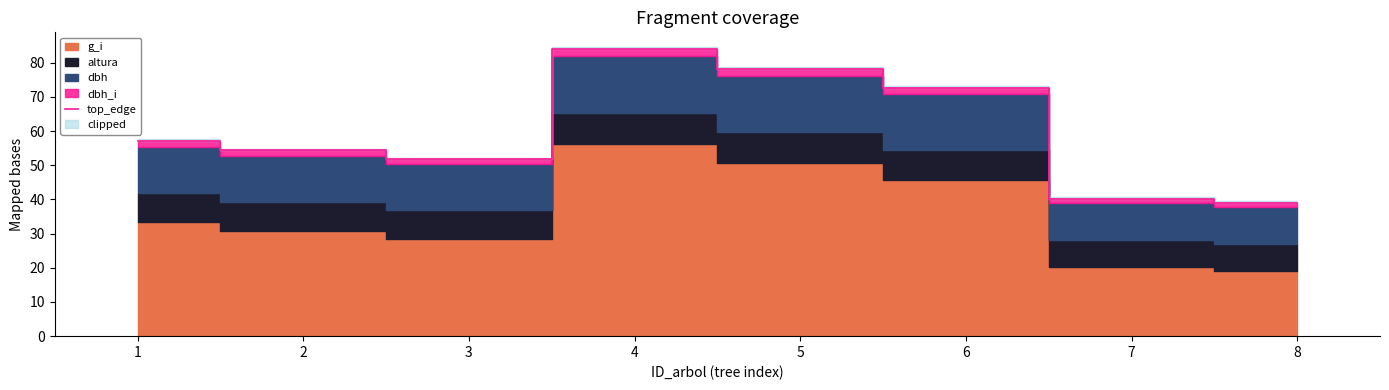

How many points are lower than both their immediate neighbors (excluding endpoints)?

1